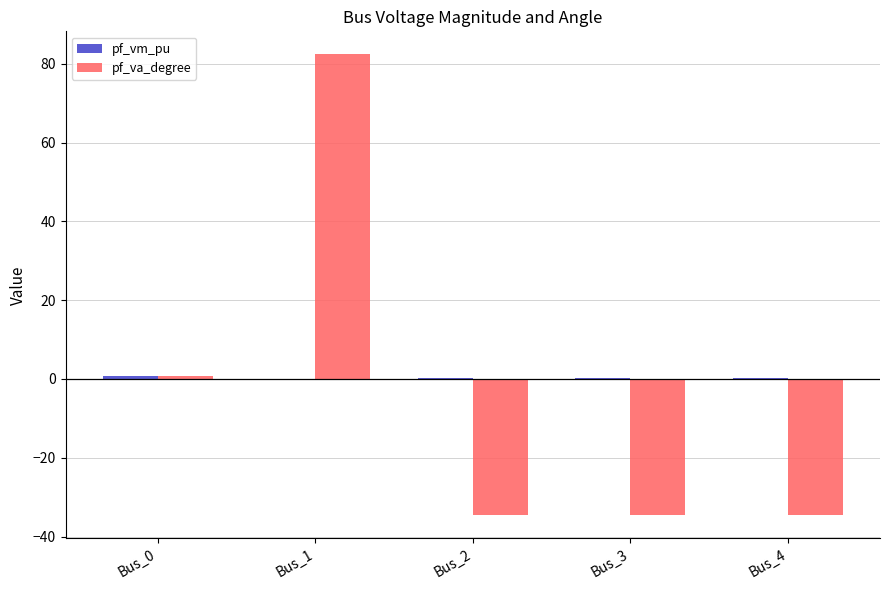

What is the total value across all series at Bus_1?

82.4